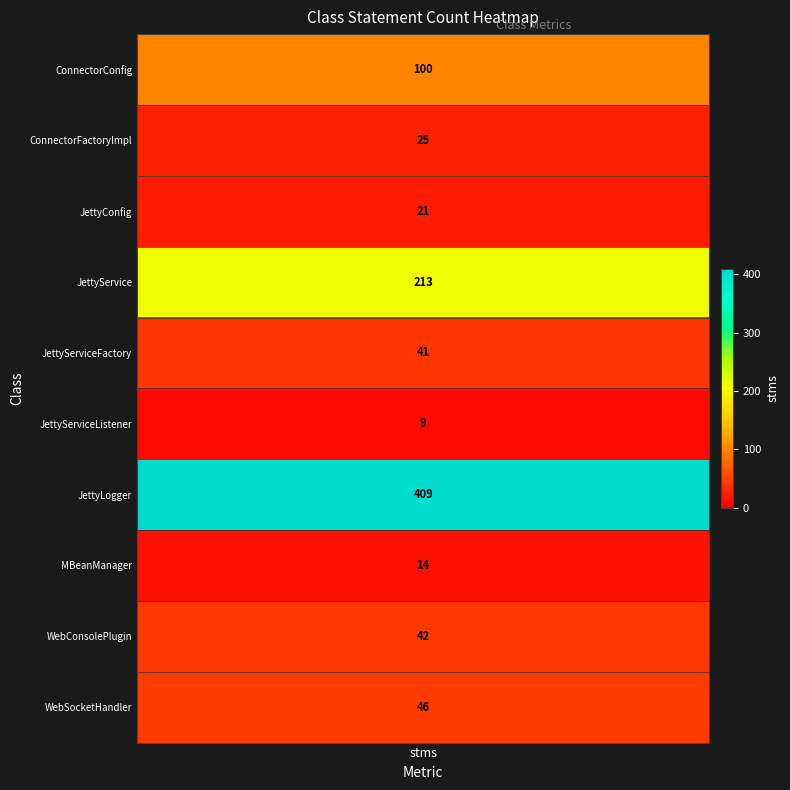

What is the sum of the Co…2 values at 4 and 6?

450